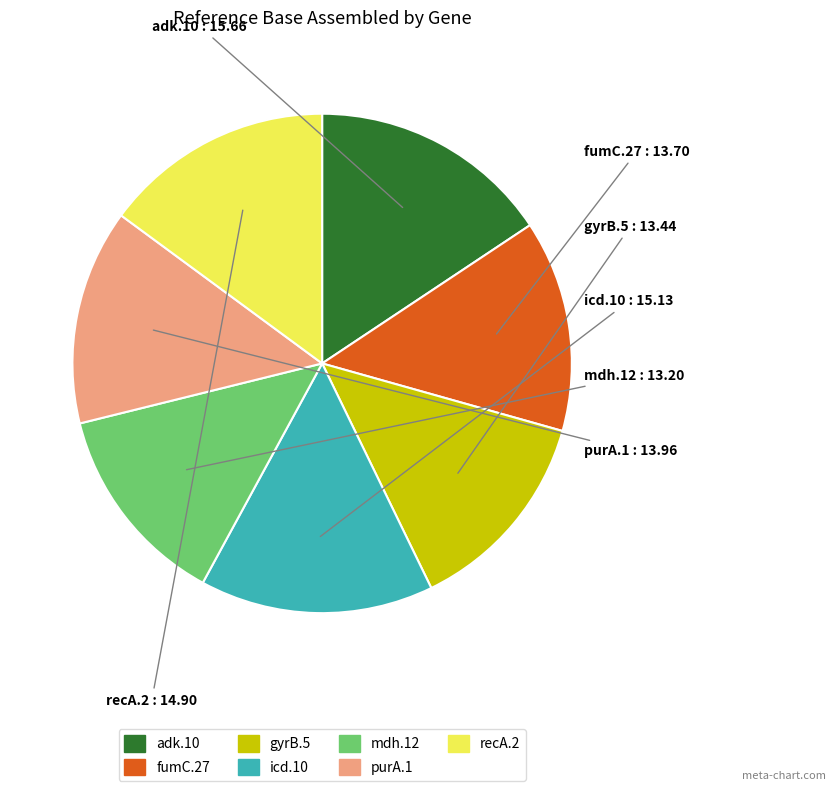

Does adk.10 account for over 50% of the chart?

No